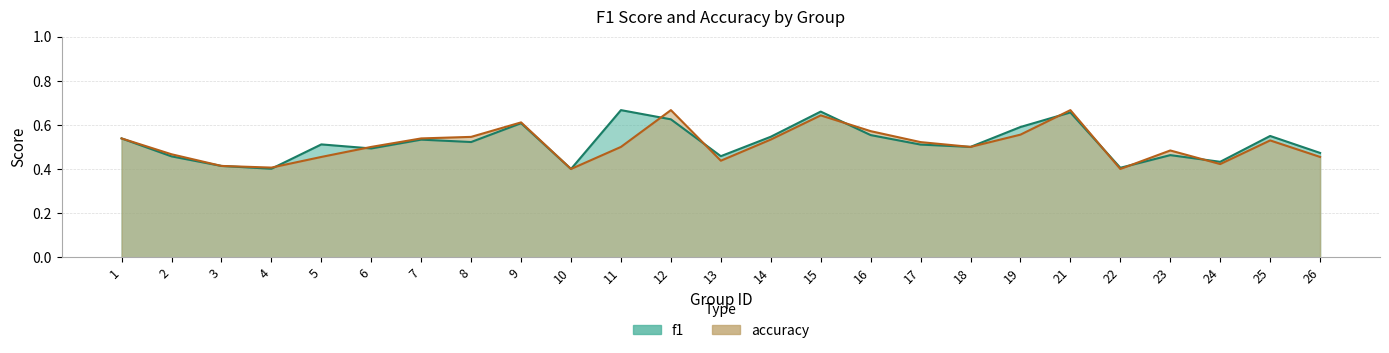

Which has a higher value, 14 or 7?

14